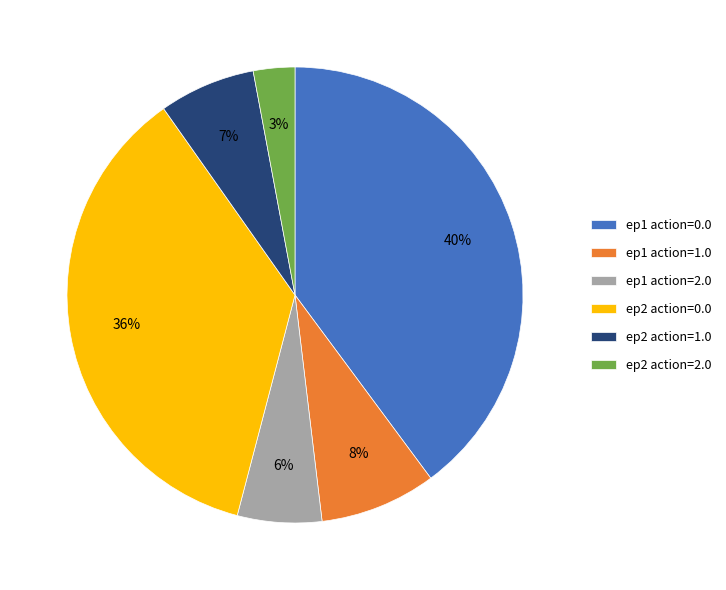

Does ep1 action=2.0 represent more than half of the total?

No